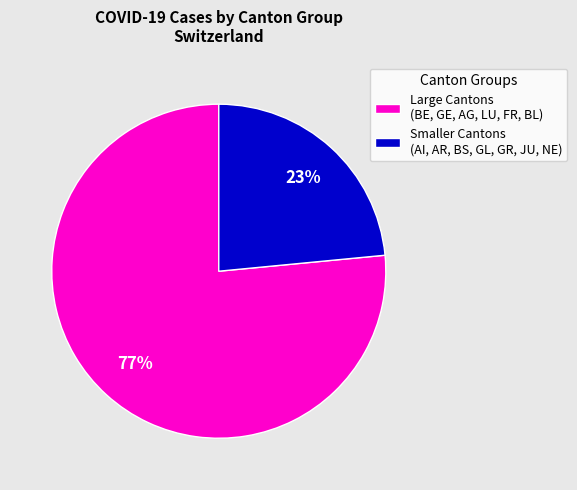

Which category has the biggest portion of the pie?

Large Cantons (BE, GE, AG, LU, FR, BL)